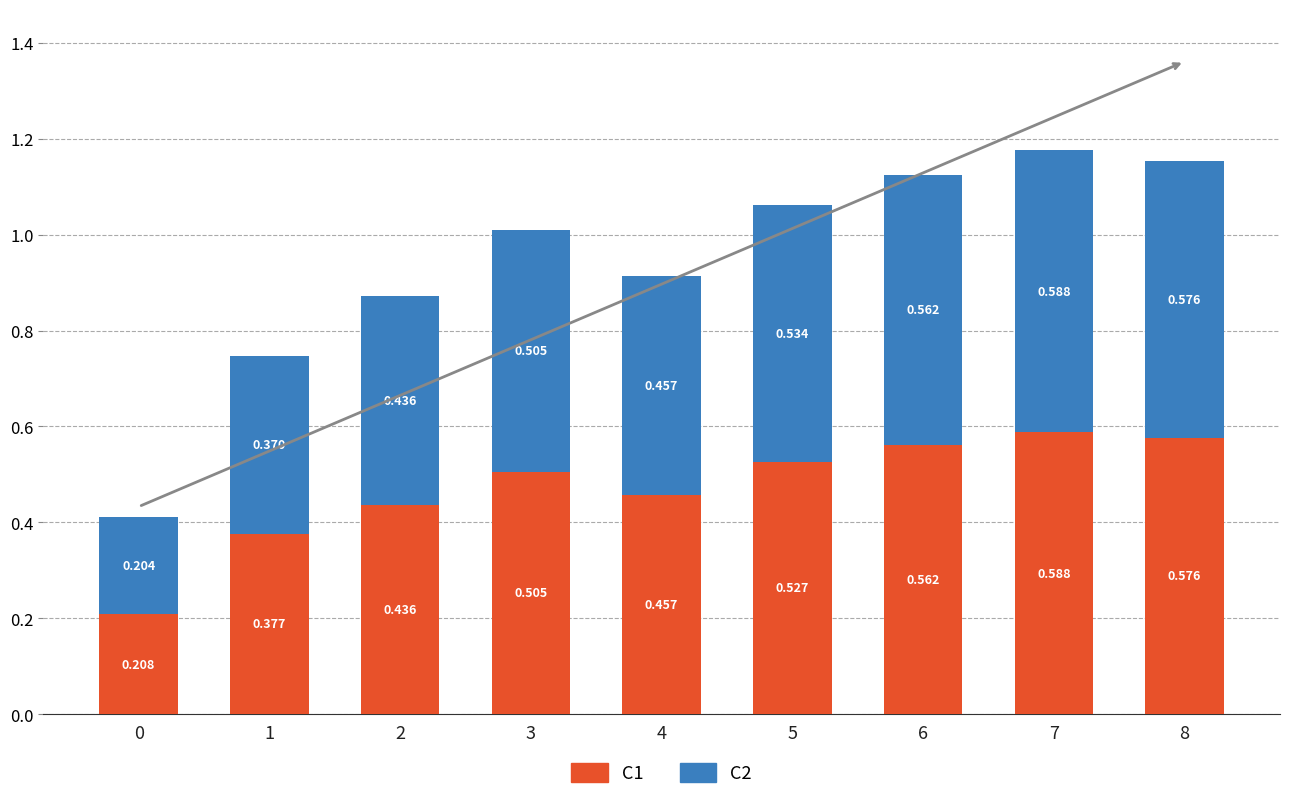

How many distinct data groups are displayed?

2